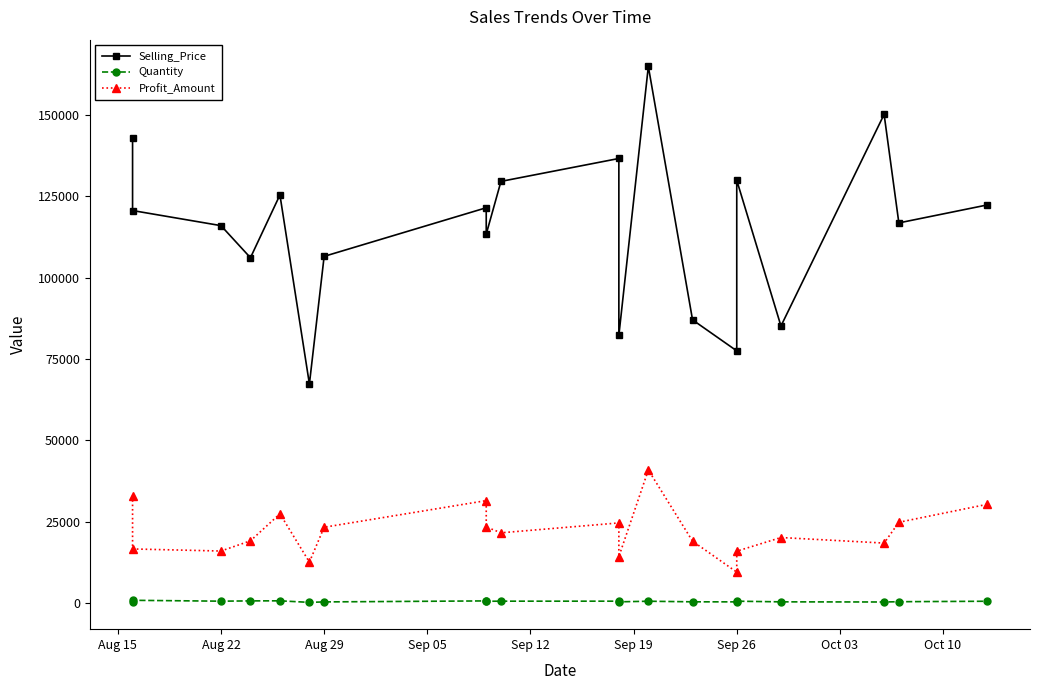

What are all the series names shown in the legend?

Selling_Price, Quantity, Profit_Amount